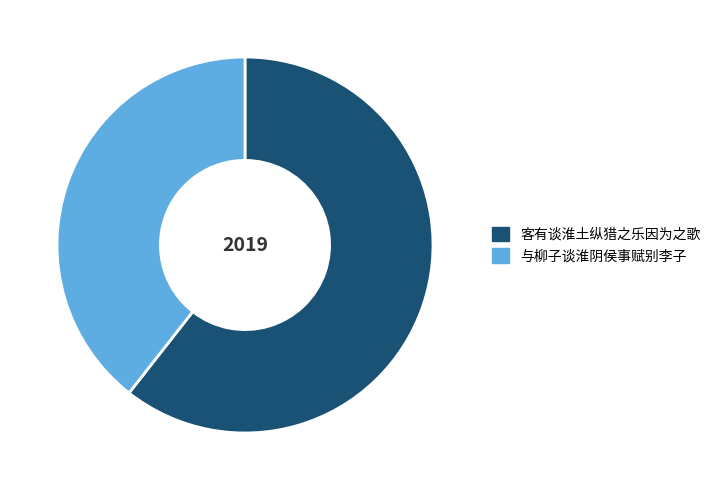

Does 与柳子谈淮阴侯事赋别李子 account for over 50% of the chart?

No